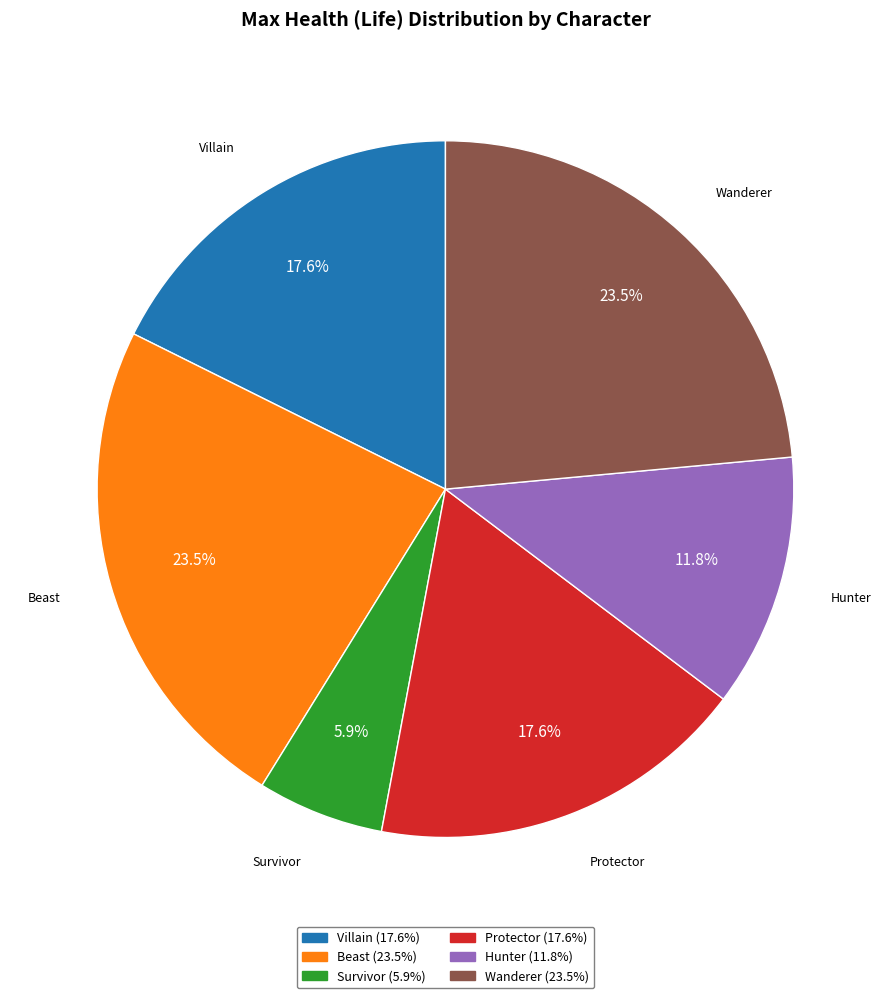

What portion of the pie excludes Protector?

82.4%